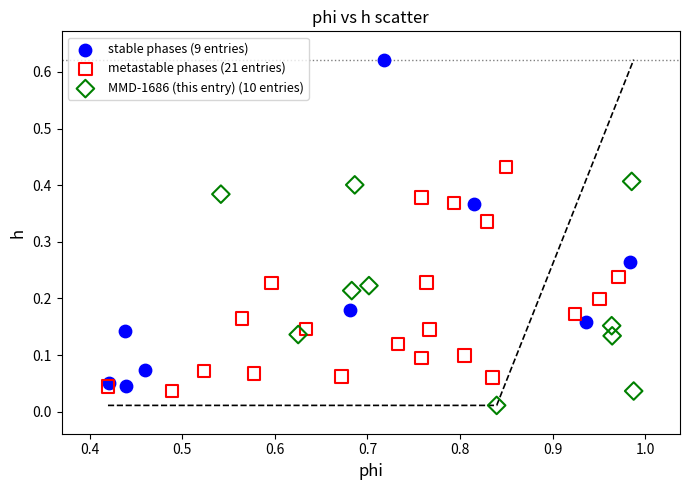

Which series has the widest spread of Y values?

stable phases (9 entries)